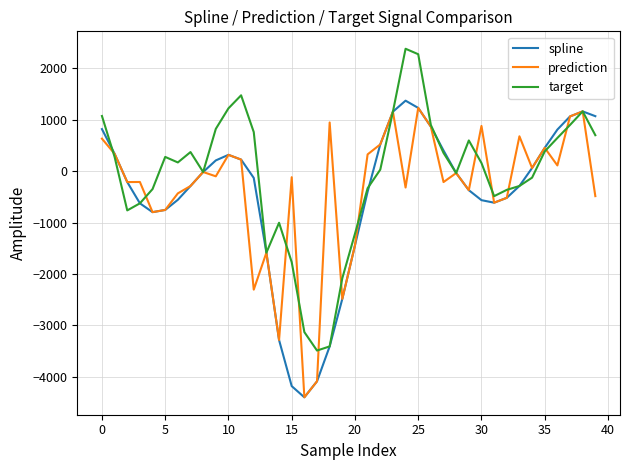

In spline, how many points are higher than both neighbors (excluding endpoints)?

3